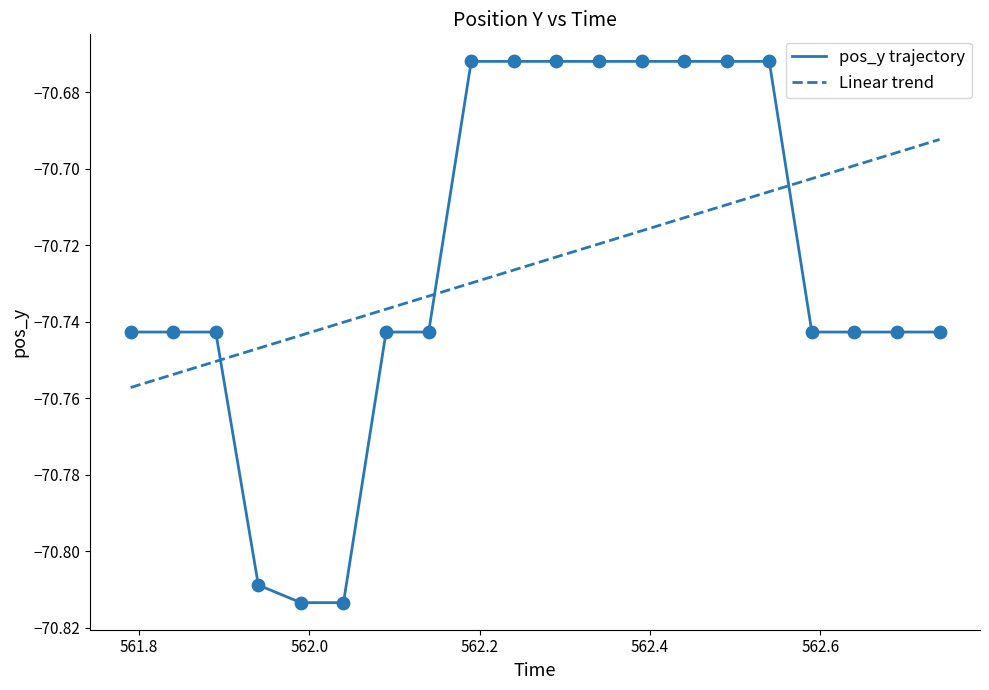

Which series has the widest spread of values?

pos_y trajectory